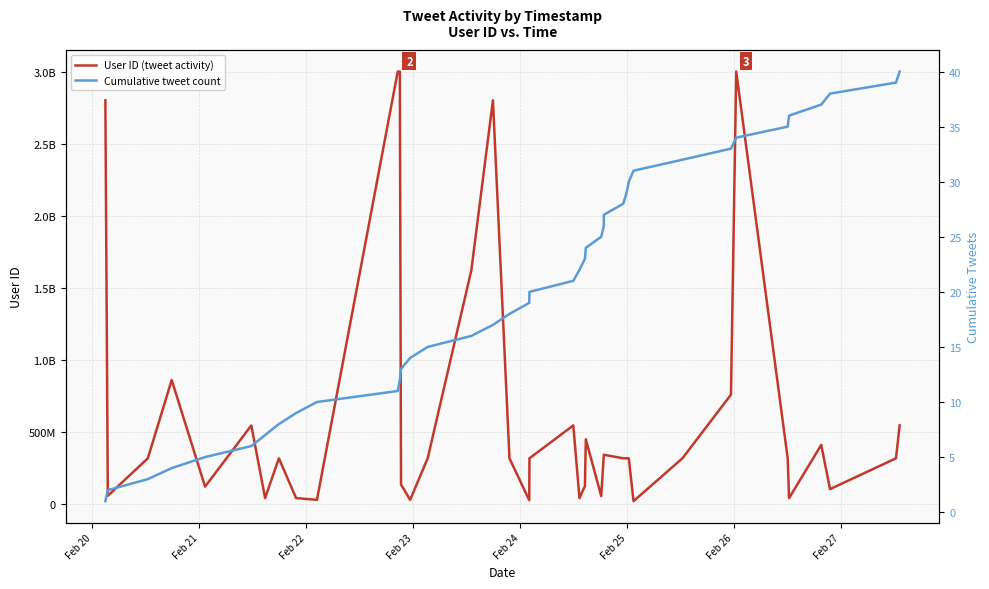

True or false: Cumulative tweet count has more than 2 points higher than both neighbors.

False